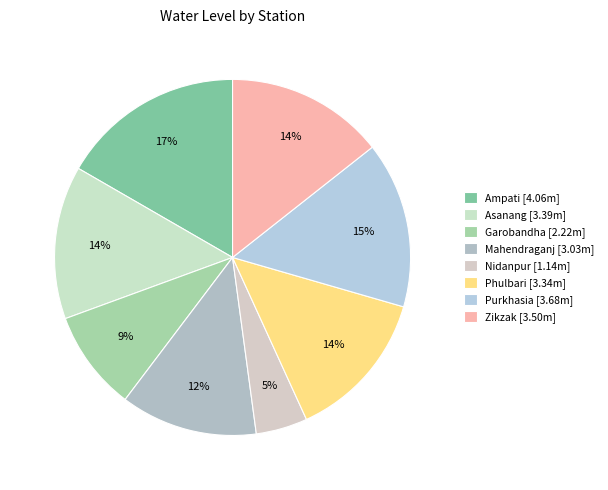

Count the number of slices in the pie.

8